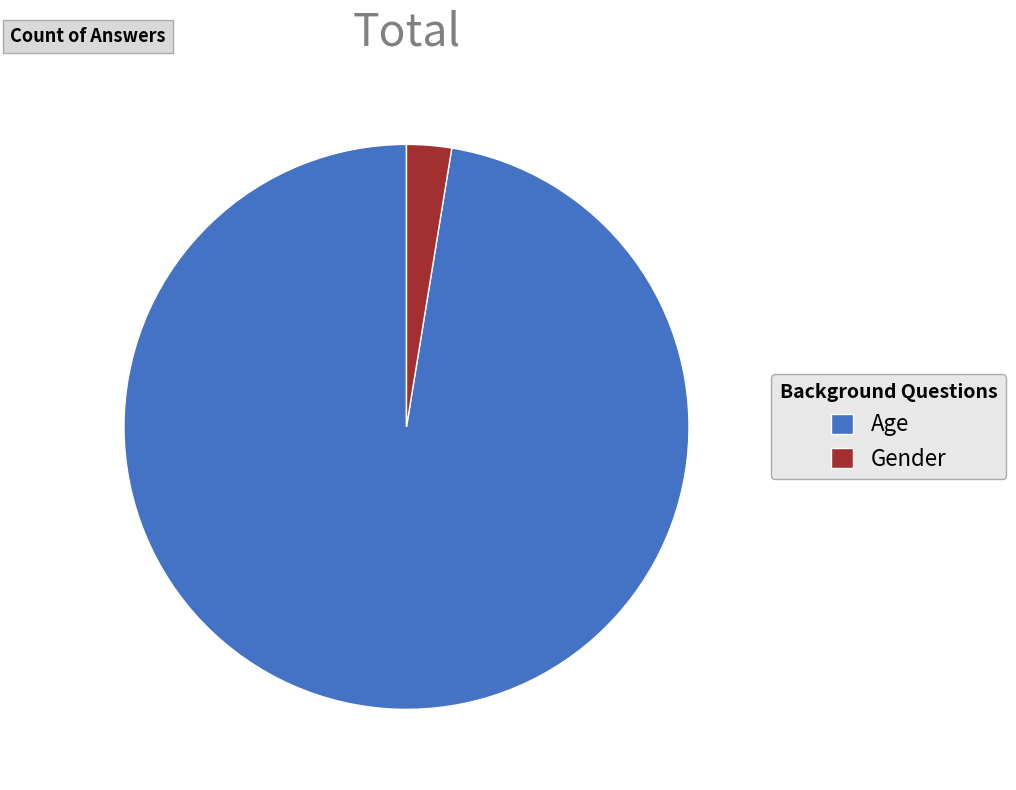

Rank the categories by value from highest to lowest.

Age, Gender